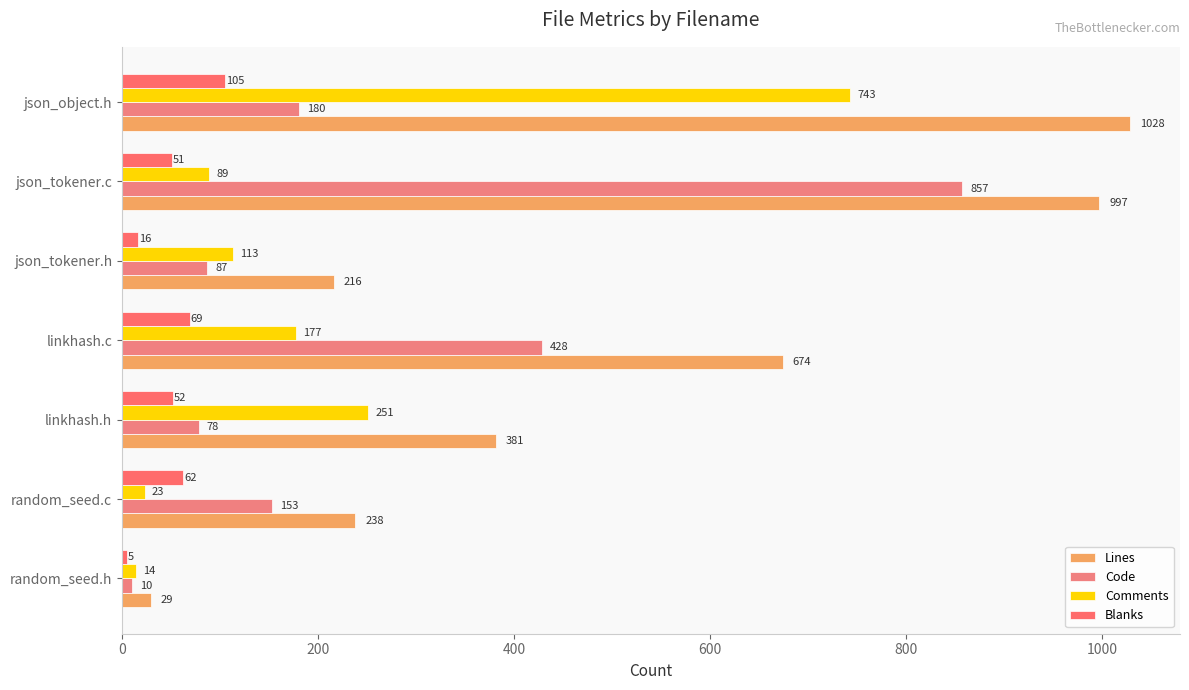

At which label is Blanks closest to 55?

linkhash.h